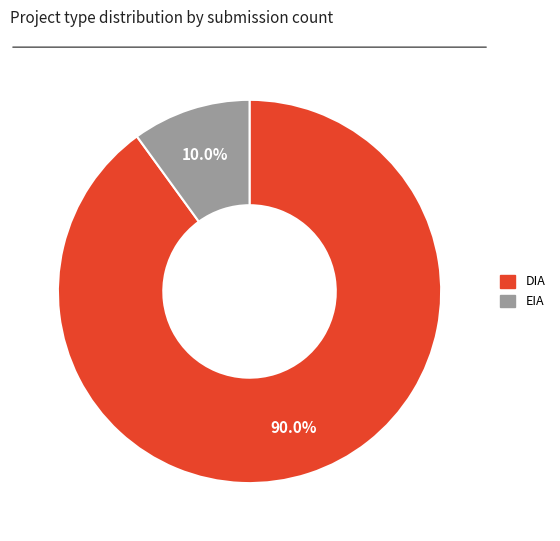

To the nearest percent, what portion does DIA represent?

90%